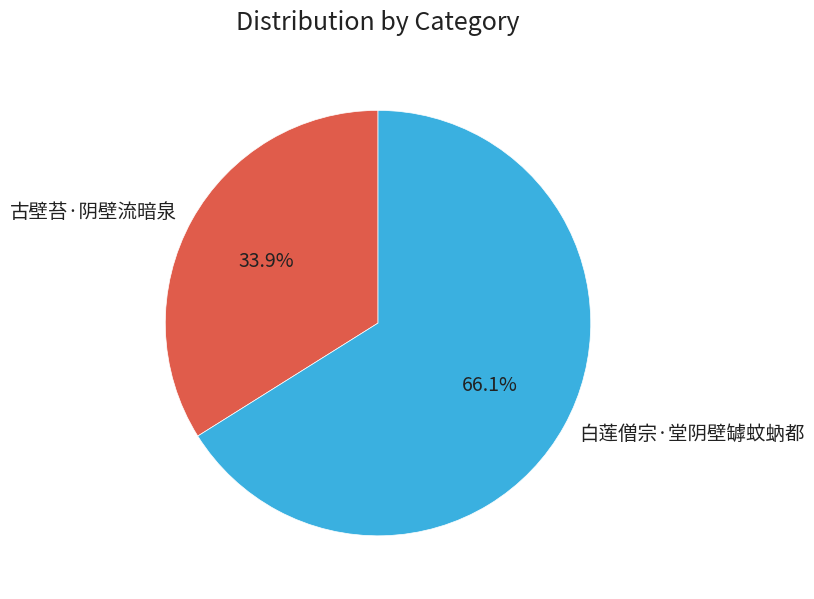

How many segments does this pie chart have?

2